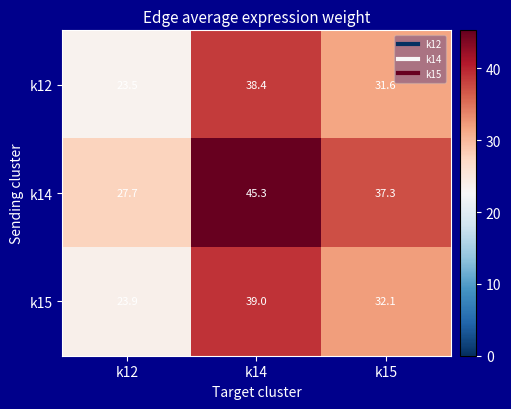

What is the minimum value shown in the chart?

23.5